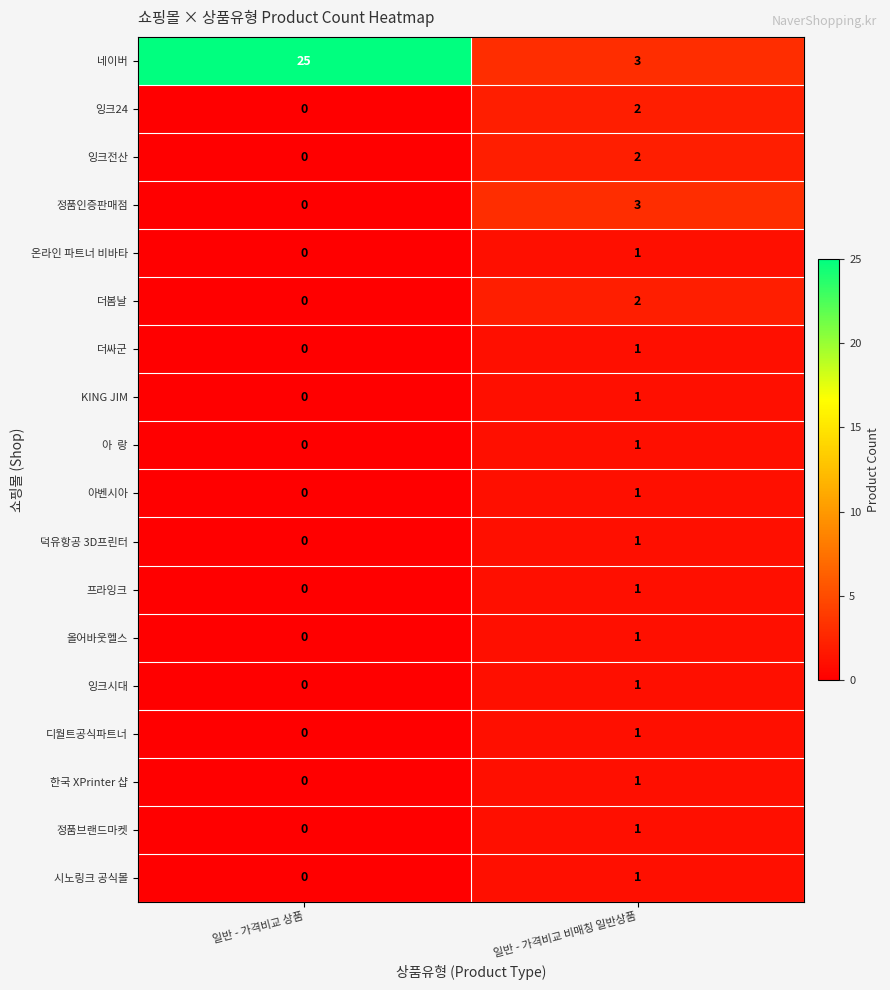

The 온라인 파트너 비바타 series shows 1 at 일반 - 가격비교 비매칭 일반상품. True or false?

True